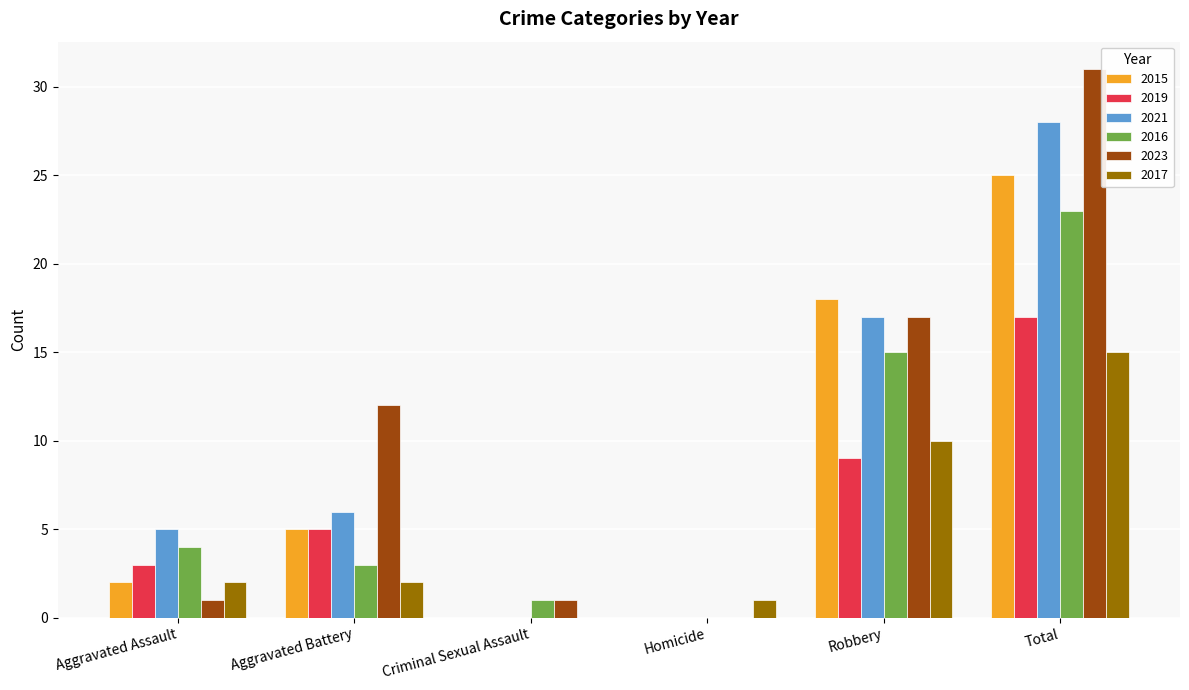

At which category is the sum across all series the highest?

Total